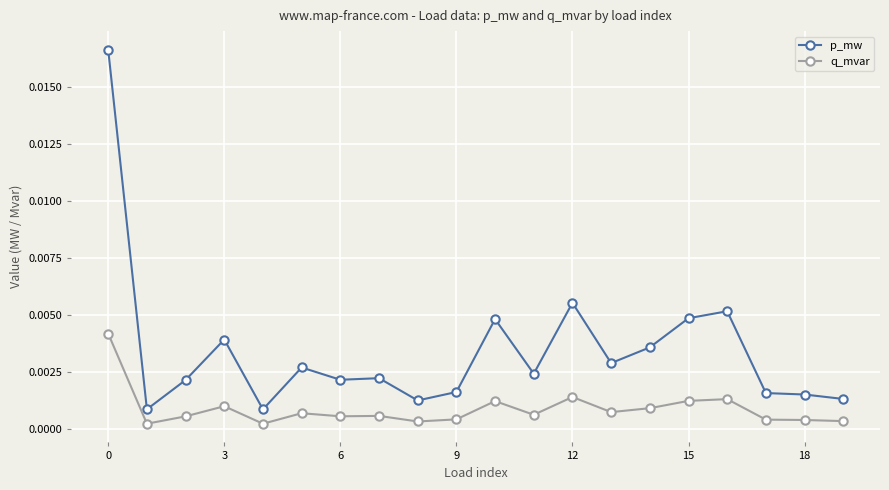

List the series in order of their peak value, highest first.

p_mw, q_mvar